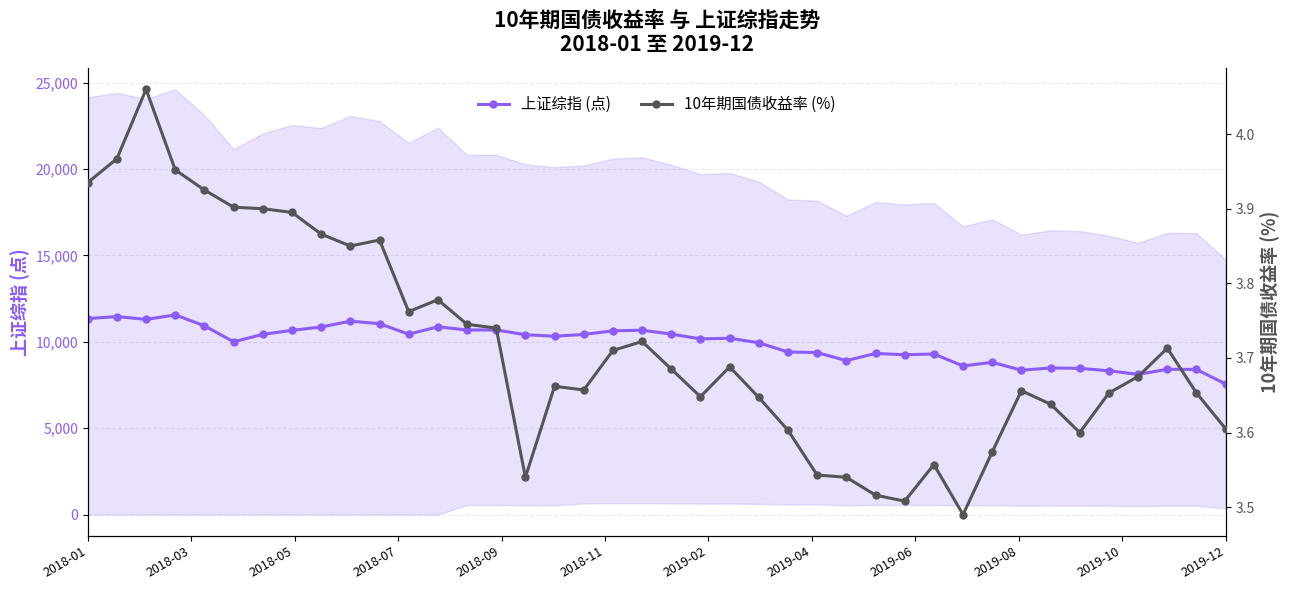

True or false: 上证综指 (点) has more than 0 interior local peaks.

True